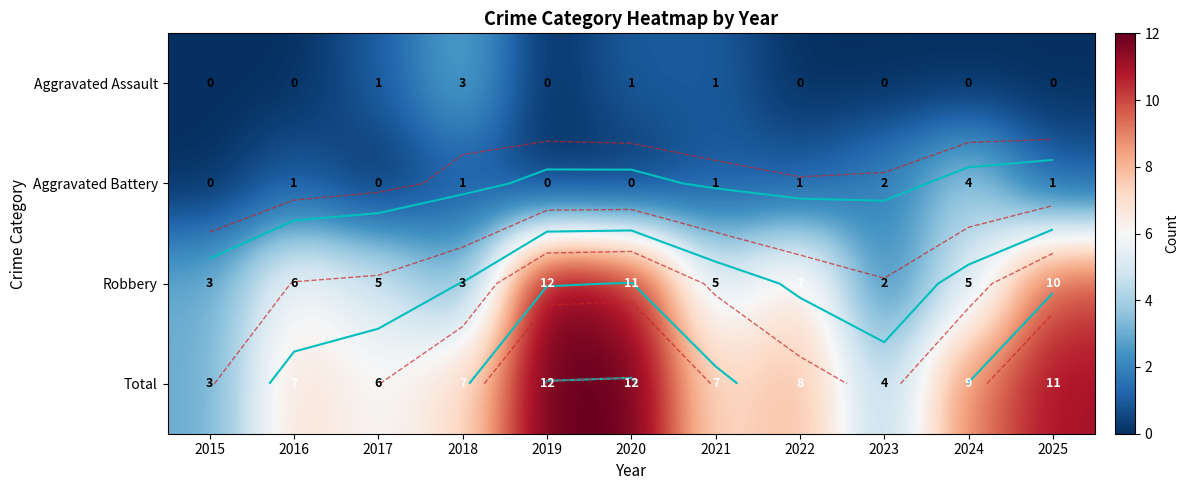

Which category has the lowest value in the Robbery series?

2023